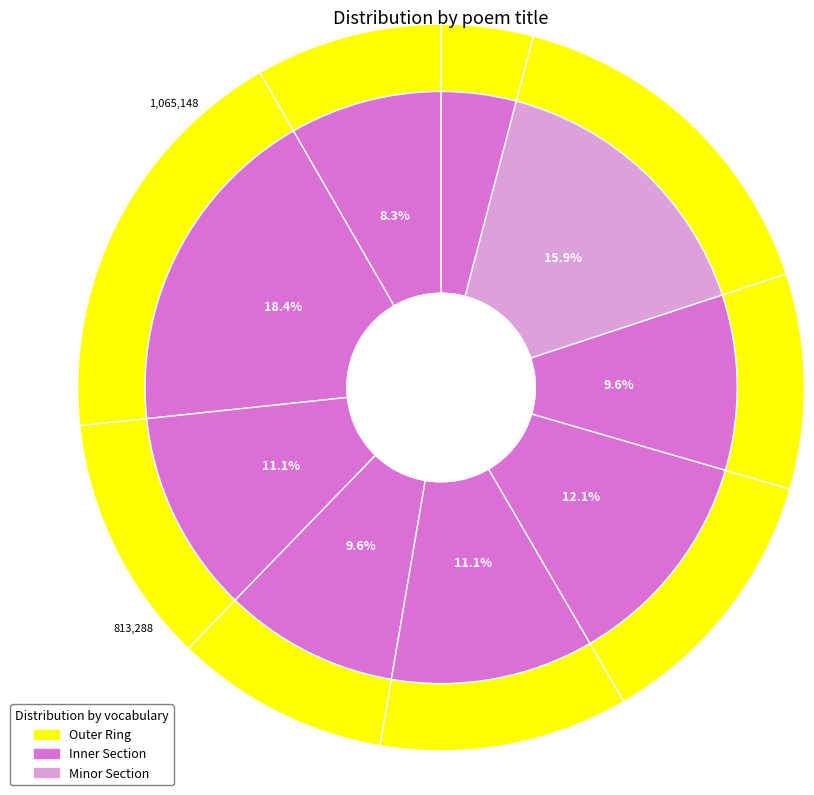

Is there a majority slice in this chart?

No